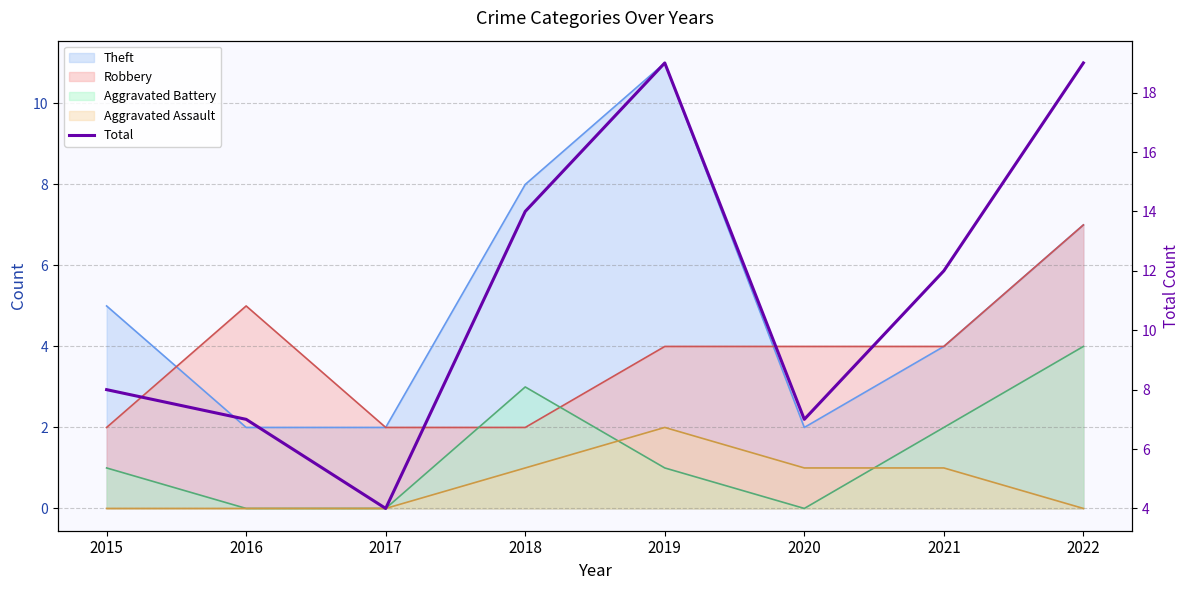

Count the number of categories in the chart.

8